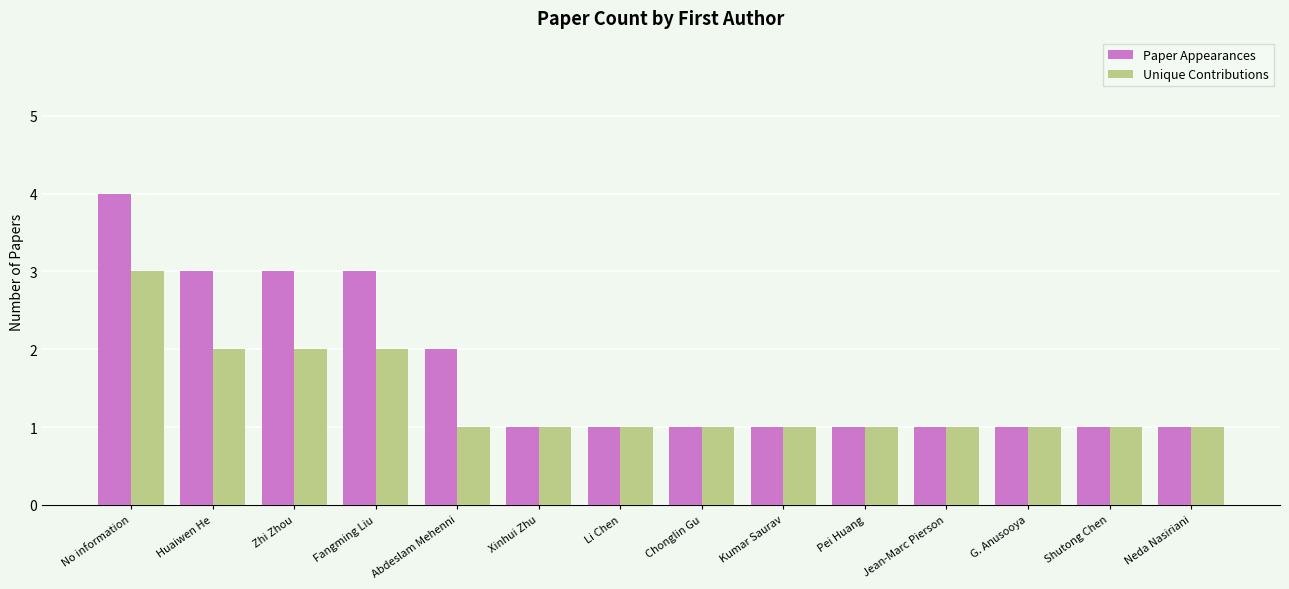

Which series has the largest range (max minus min)?

Paper Appearances